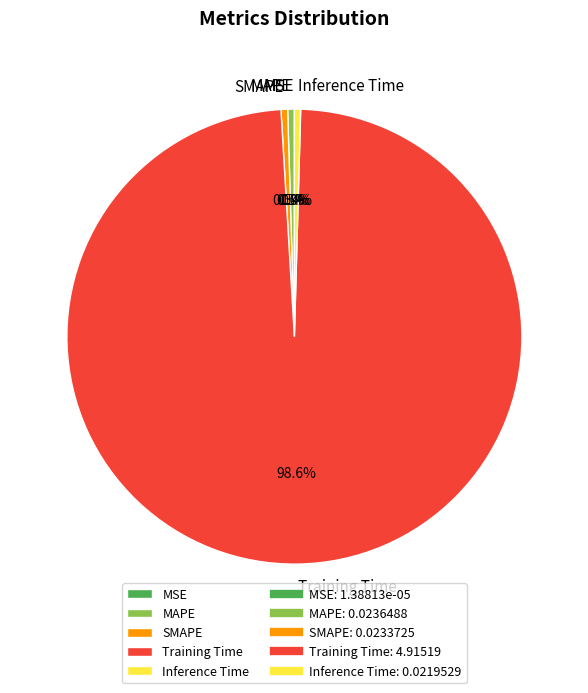

Which slice is the largest?

Training Time